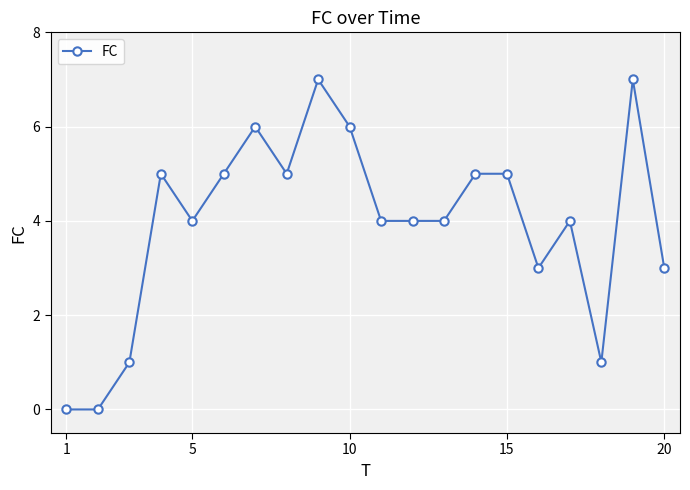

What is the value of the 8th point from the left?

5